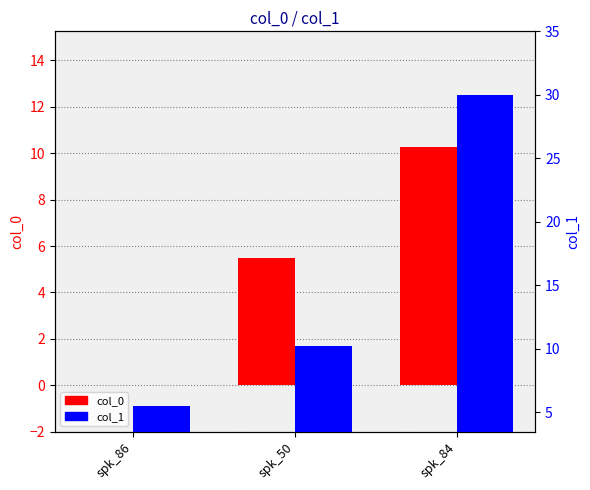

Reading left to right, what are all the values shown in this chart?

col_0: spk_86=0.0	spk_50=5.5	spk_84=10.2
col_1: spk_86=5.5	spk_50=10.2	spk_84=30.0